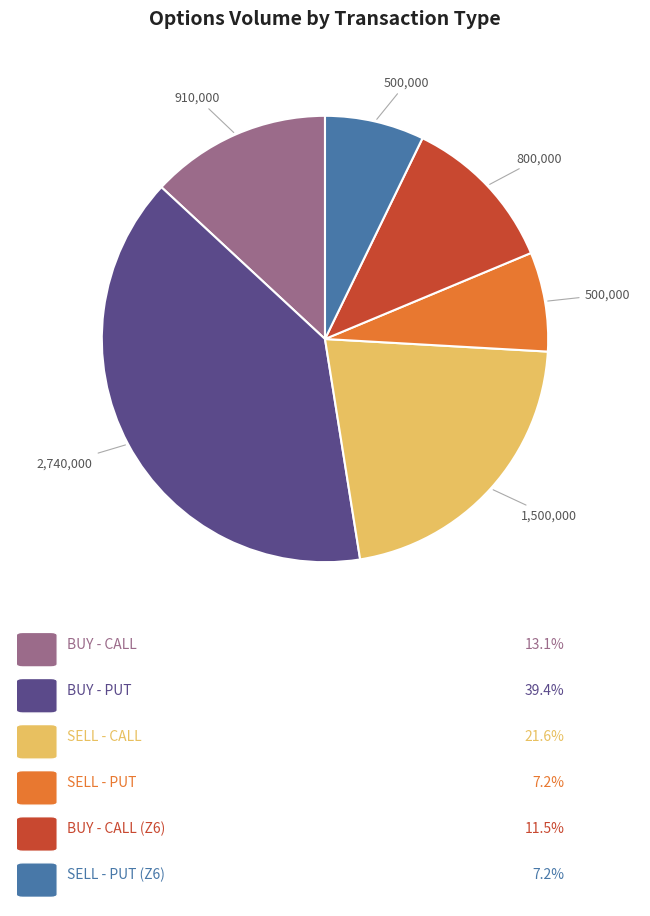

How many segments does this pie chart have?

6